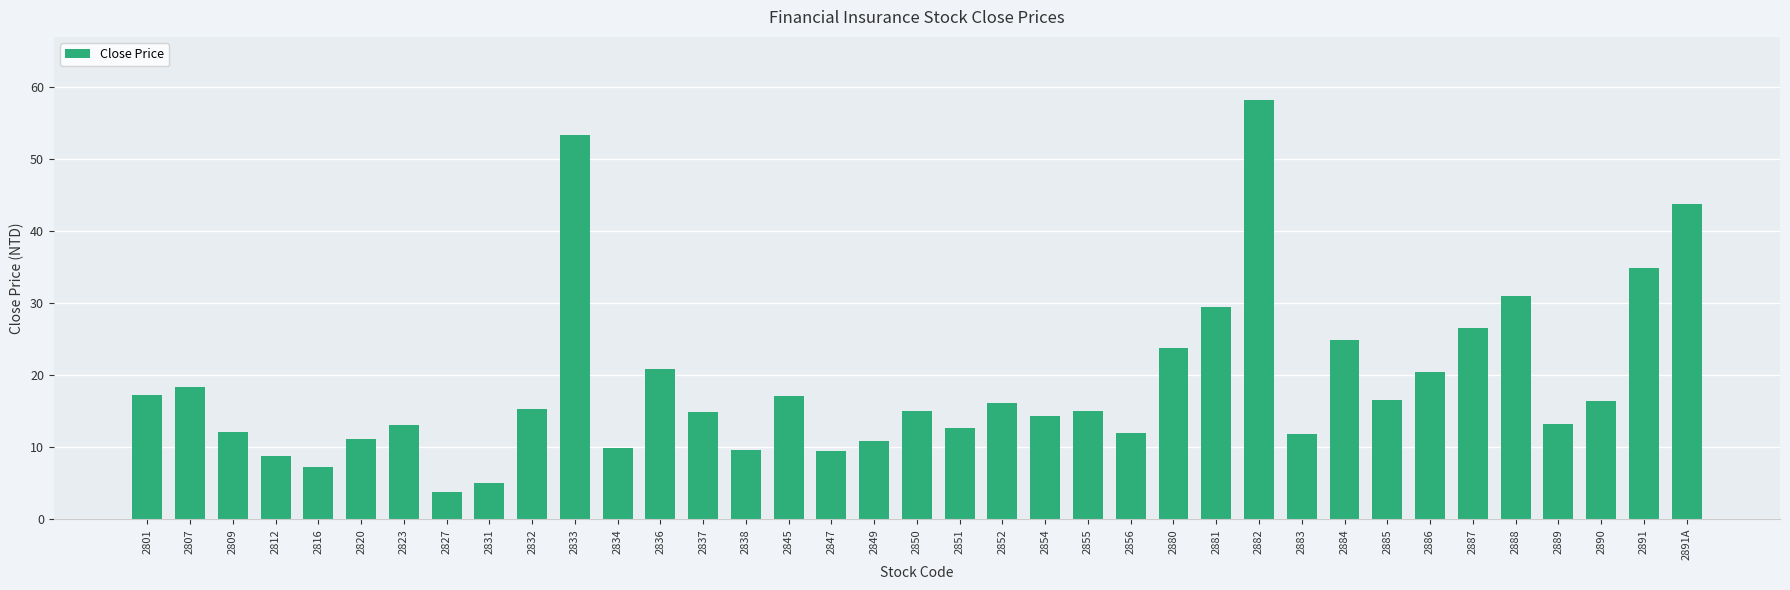

Which category has the highest value across all series?

2882